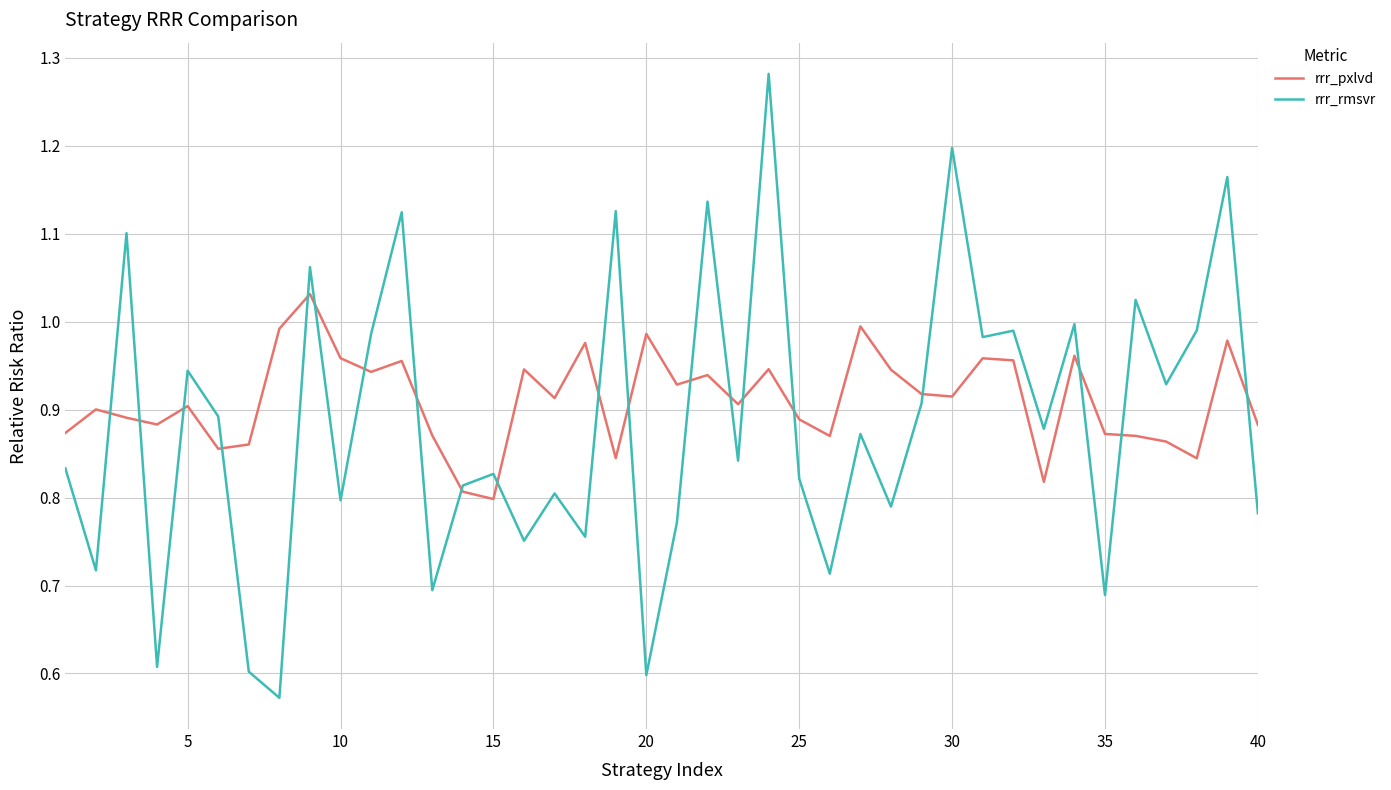

Rank the series by their maximum value, from highest to lowest.

rrr_rmsvr, rrr_pxlvd